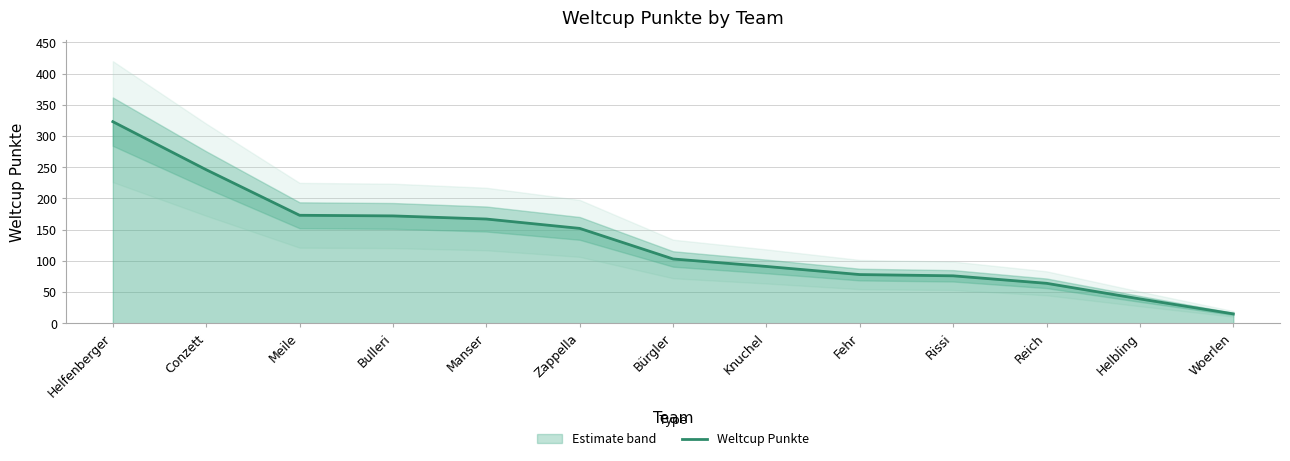

Reading left to right, extract all data points from this chart.

Helfenberger=323	Conzett=246	Meile=173	Bulleri=172	Manser=167	Zappella=152	Bürgler=103	Knuchel=91	Fehr=78	Rissi=76	Reich=64	Helbling=39	Woerlen=15